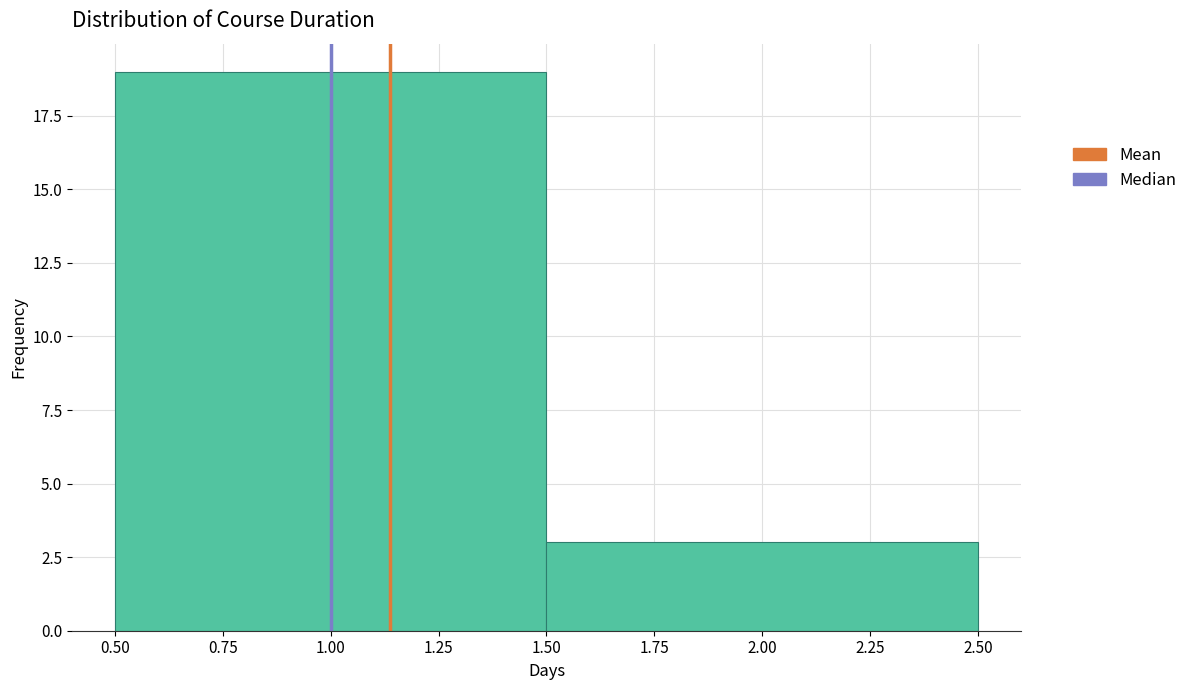

Reading left to right, transcribe this chart: for each bar, give the range it covers on the x-axis and its height. The values are not printed on the chart, so give them approximately, as read against the axis.

0.50 to 1.50: 19
1.50 to 2.50: 3